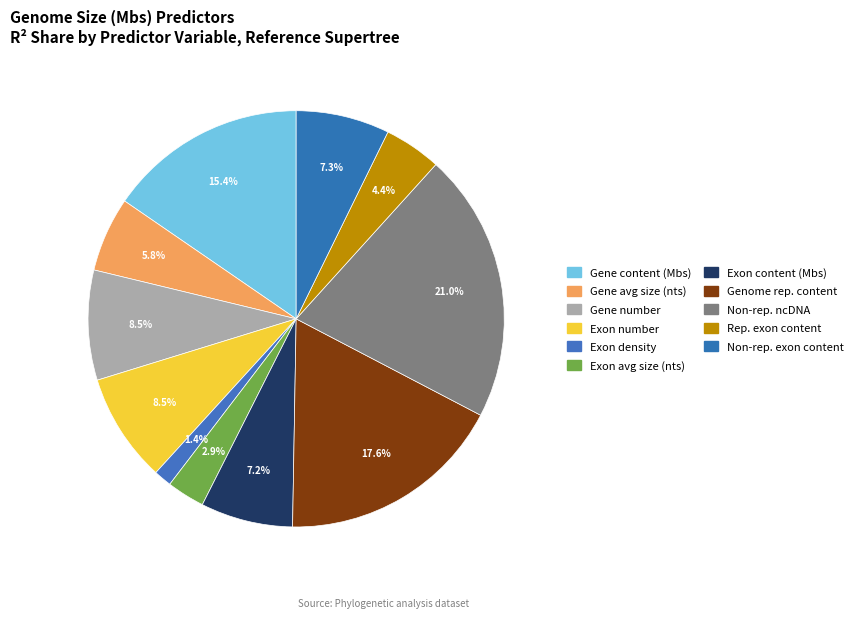

What percentage is the Gene content (Mbs) slice, to the nearest percent?

15%